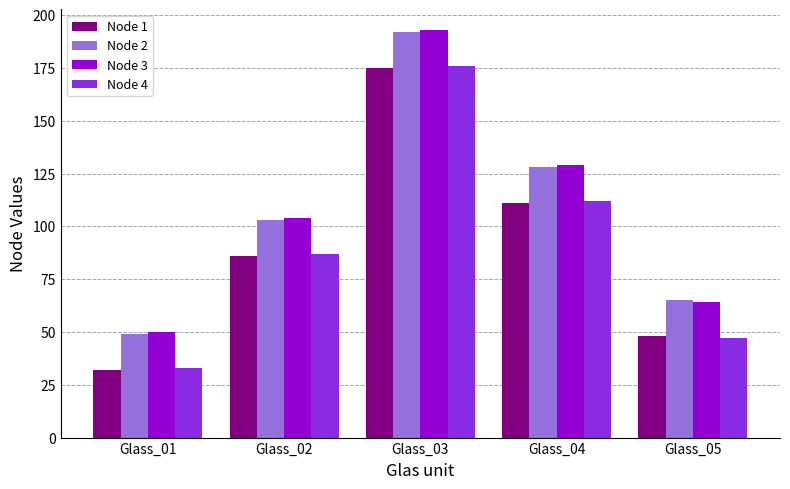

What are all the series names shown in the legend?

Node 1, Node 2, Node 3, Node 4